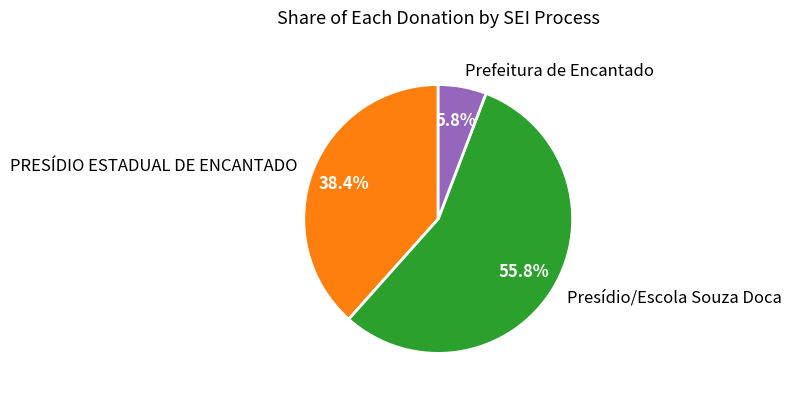

Is there a majority slice in this chart?

Yes